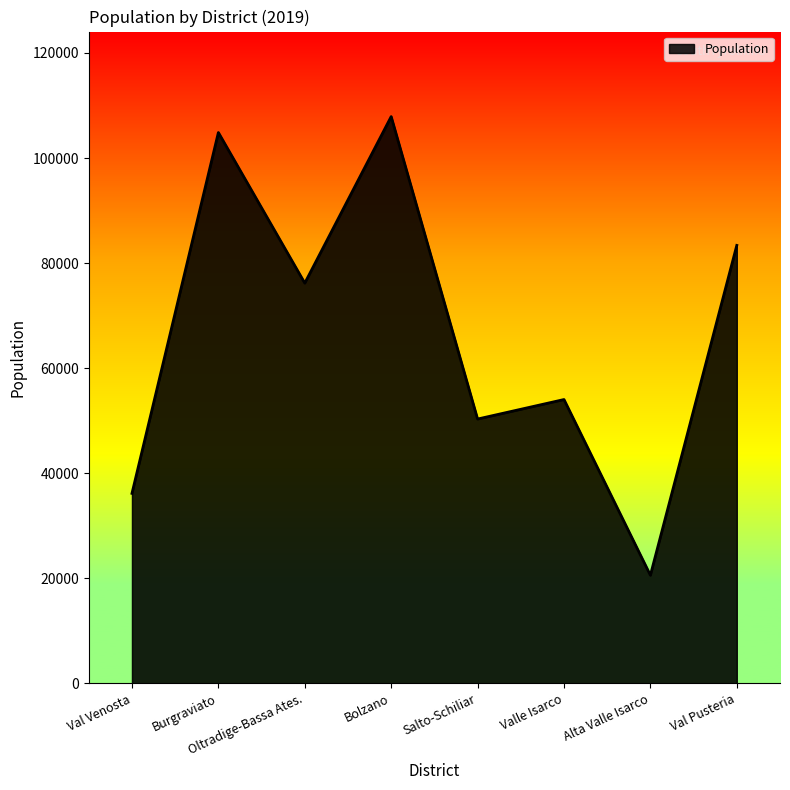

At which category does the data reach its first local peak?

Burgraviato